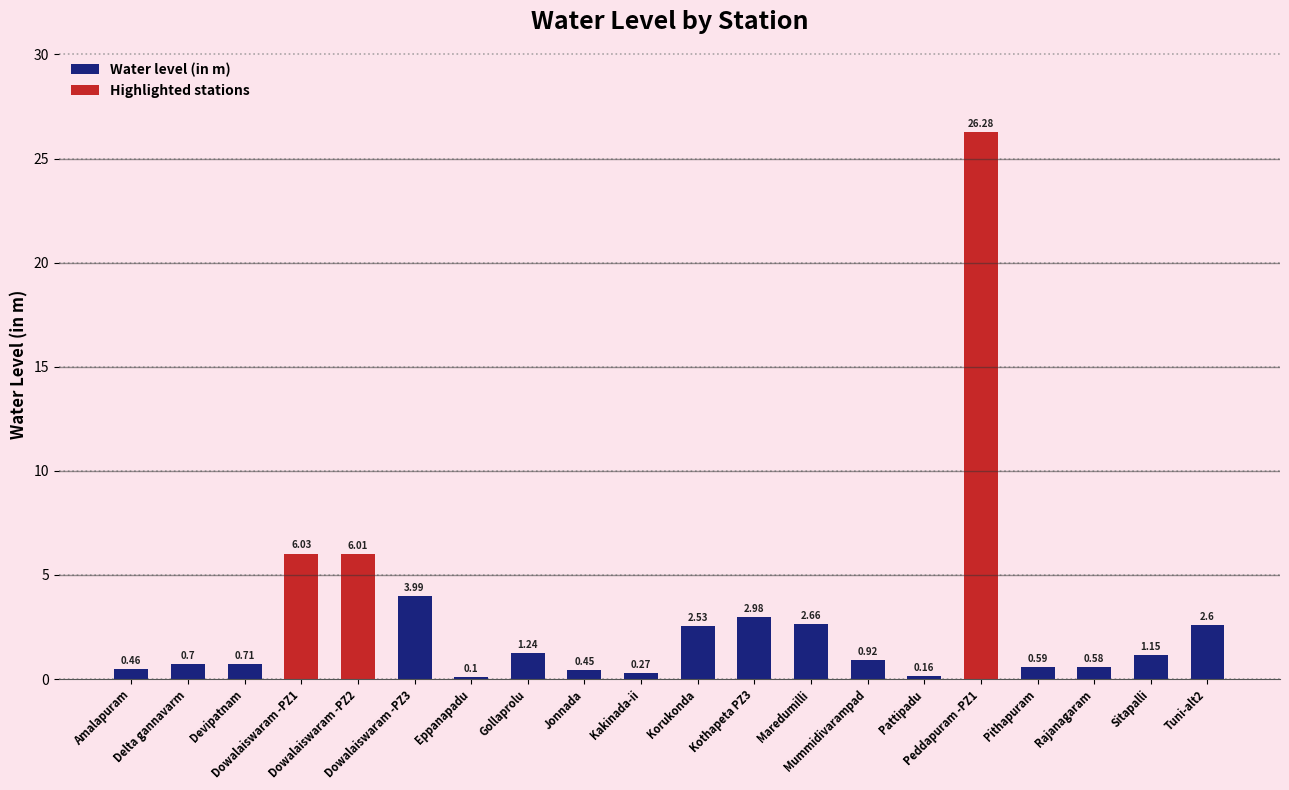

Rank the categories by value from lowest to highest.

Eppanapadu, Pattipadu, Kakinada-ii, Jonnada, Amalapuram, Rajanagaram, Pithapuram, Delta gannavarm, Devipatnam, Mummidivarampad, Sitapalli, Gollaprolu, Korukonda, Tuni-alt2, Maredumilli, Kothapeta PZ3, Dowalaiswaram -PZ3, Dowalaiswaram -PZ2, Dowalaiswaram -PZ1, Peddapuram -PZ1